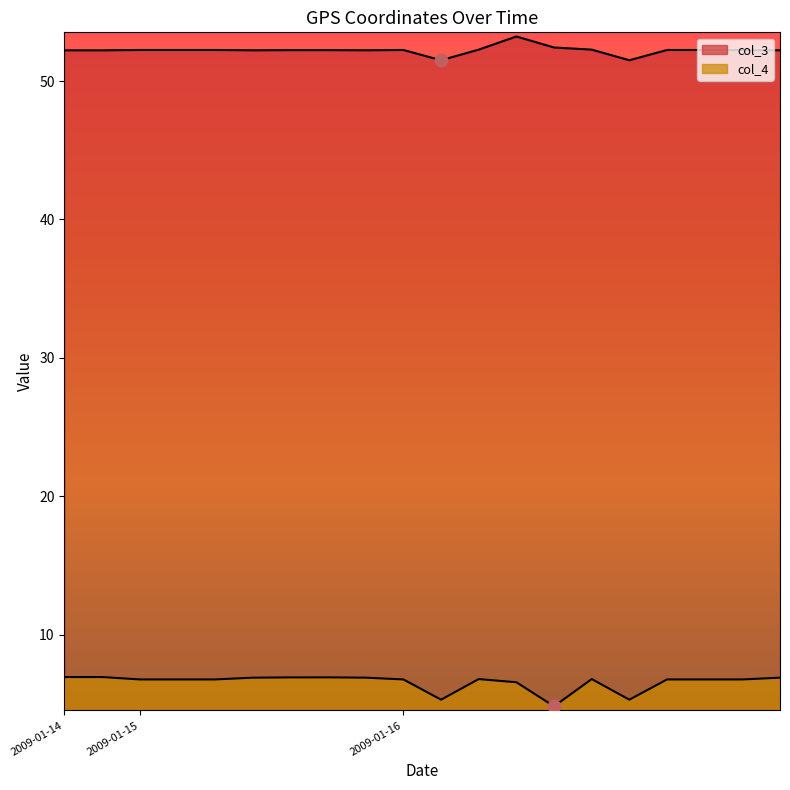

Which series reaches the maximum Y coordinate?

col_3